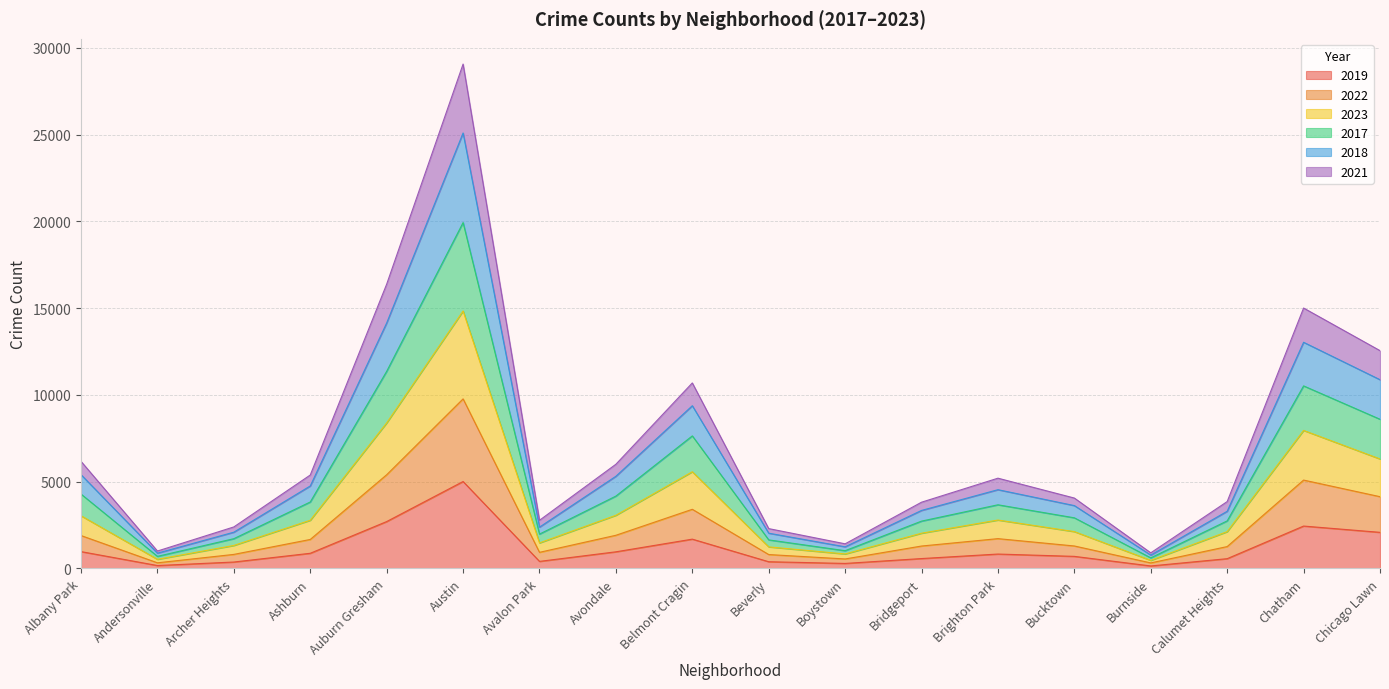

Is it true that 2019 equals 3727 at Auburn Gresham?

False